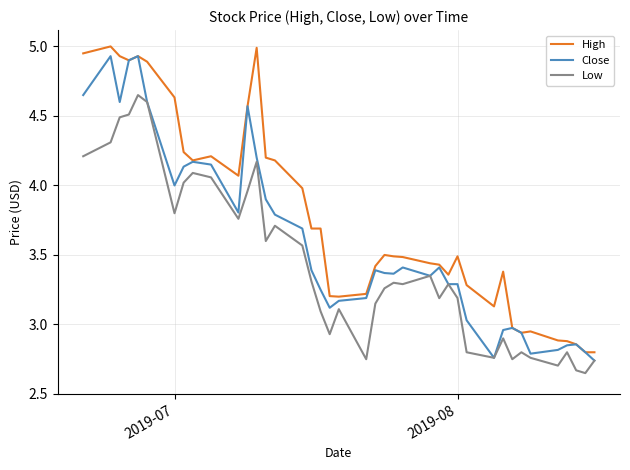

List the series in order of their overall mean, lowest first.

Low, Close, High